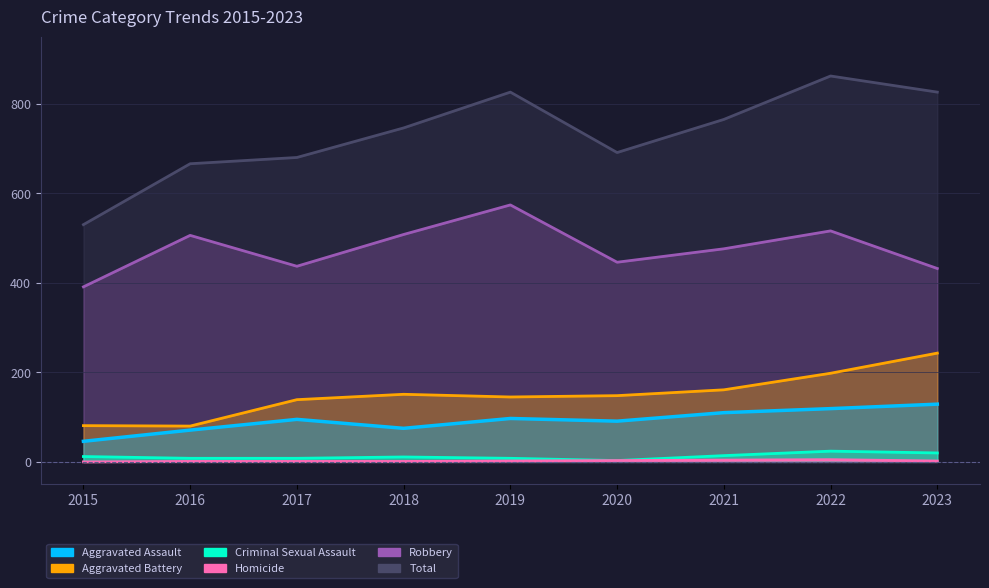

Where is Robbery nearest to the value 482?

2021